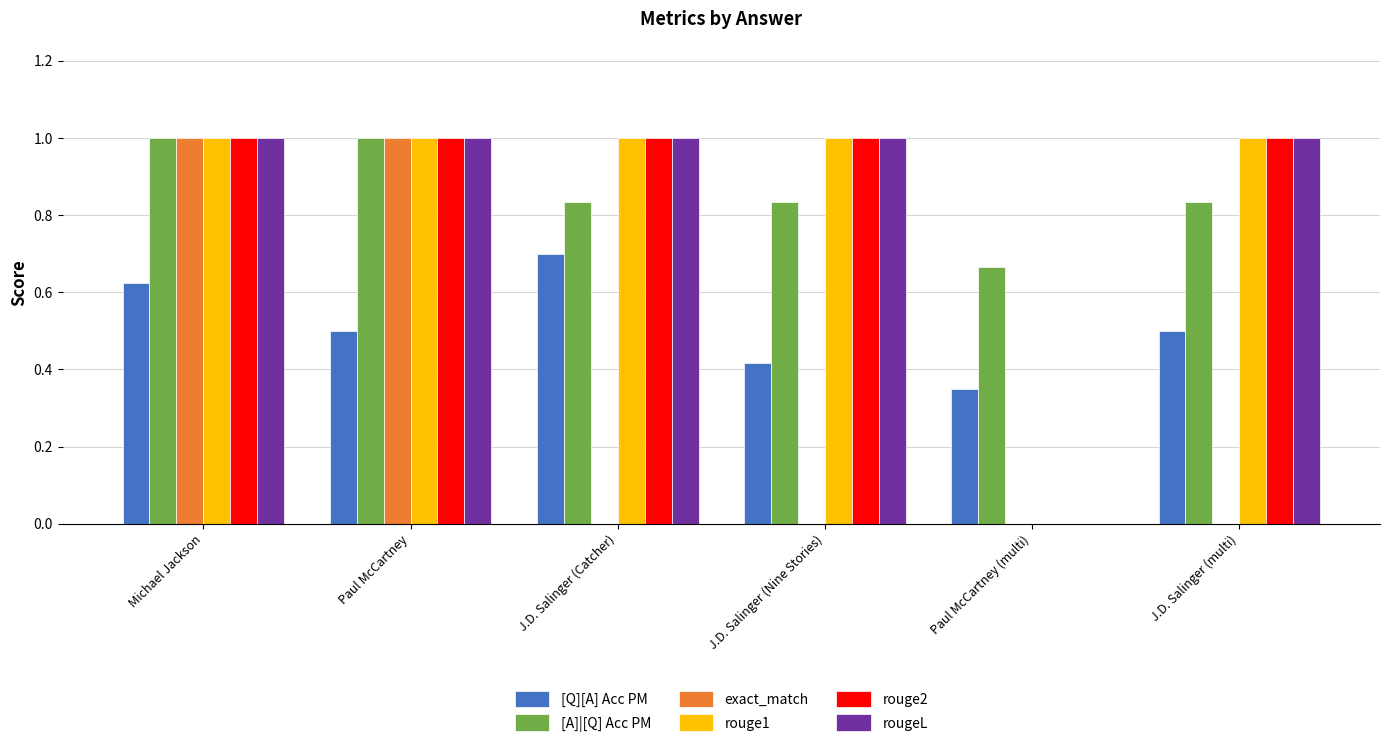

What is the total value across all series at Michael Jackson?

5.6